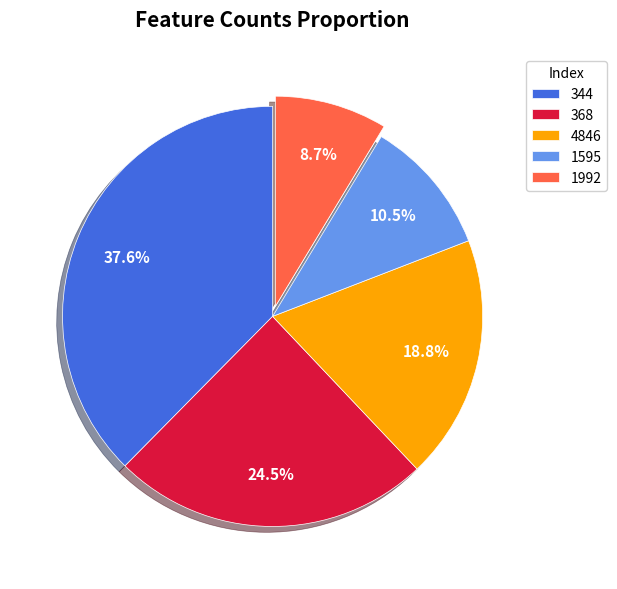

Rank the categories by value from highest to lowest.

344, 368, 4846, 1595, 1992